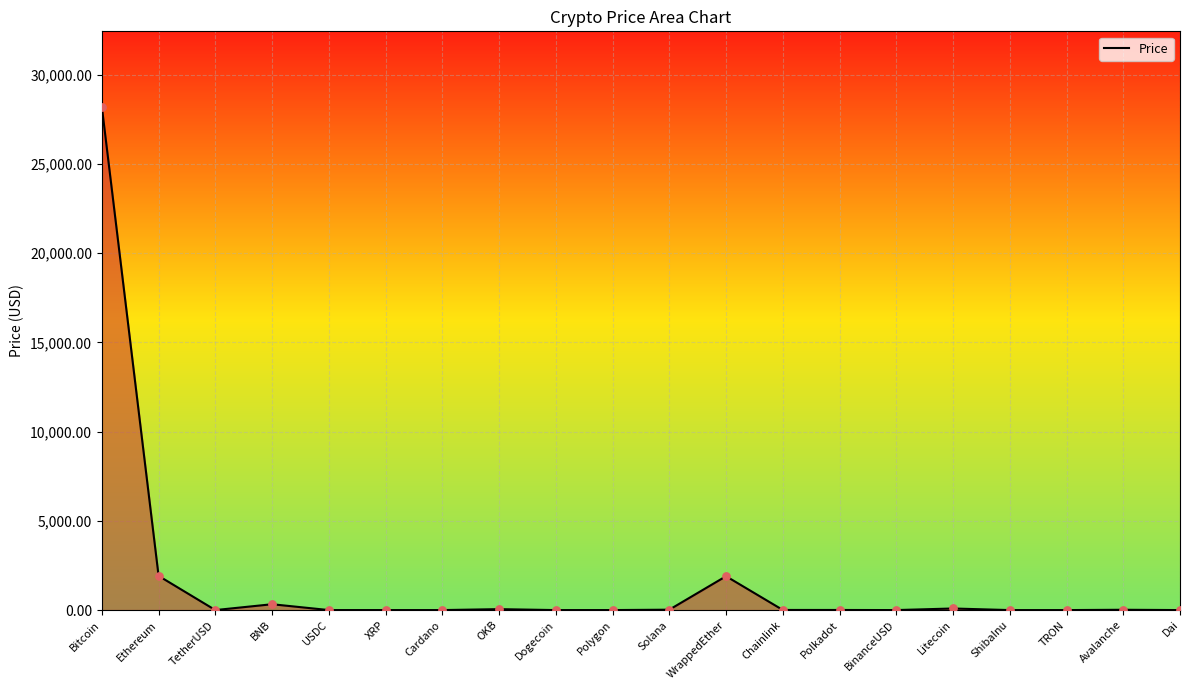

What is the change in value from USDC to XRP?

-0.5